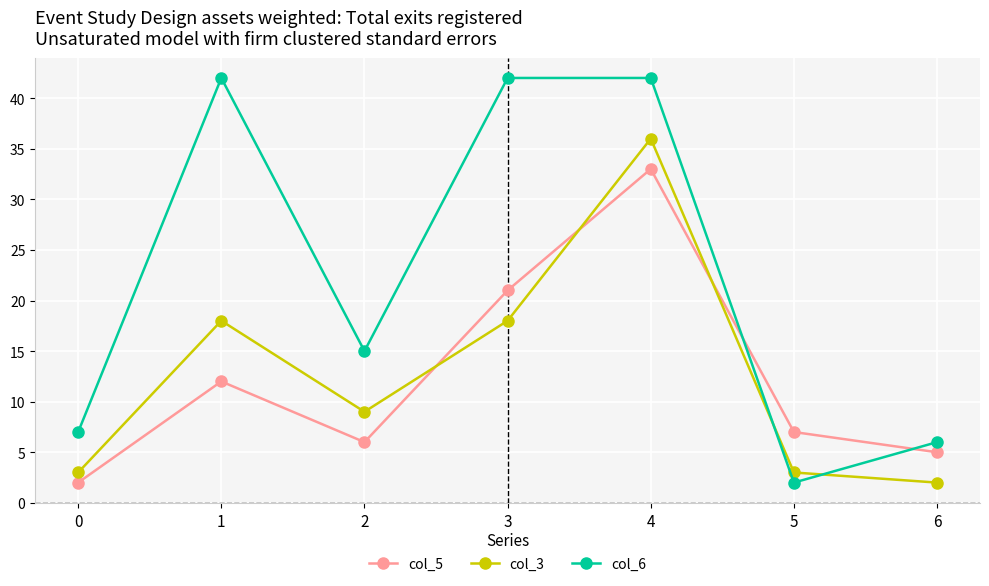

Is it true that col_6 equals 15 at 2?

True